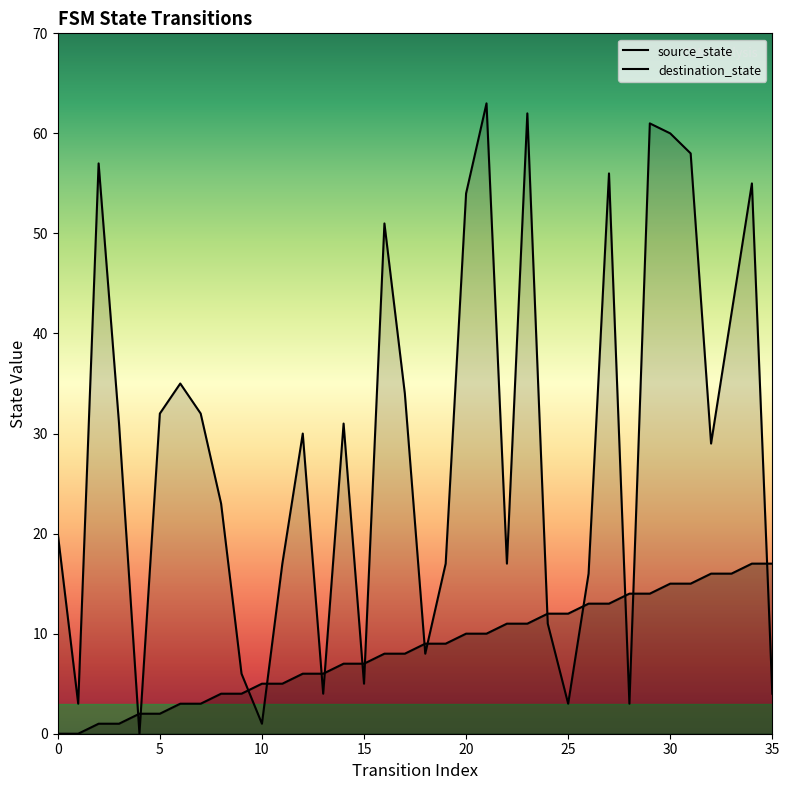

Where do source_state and destination_state first cross each other?

3 and 4